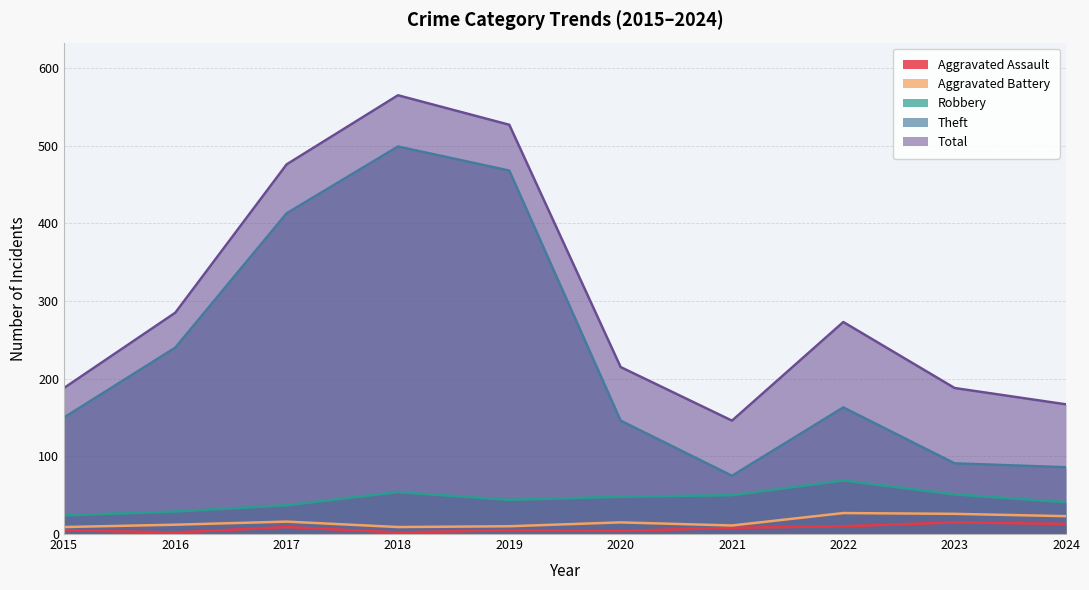

Between 2022 and 2018, which is larger?

2022